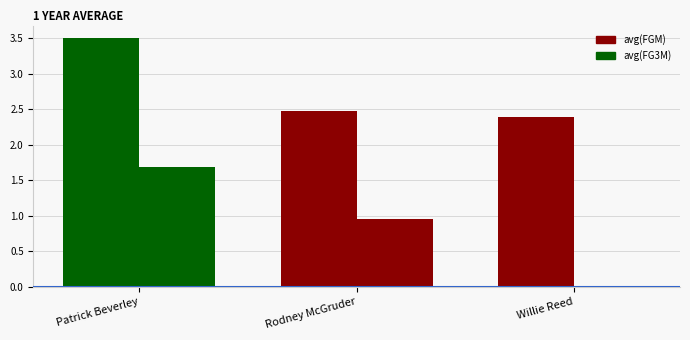

Count the number of categories in the chart.

3